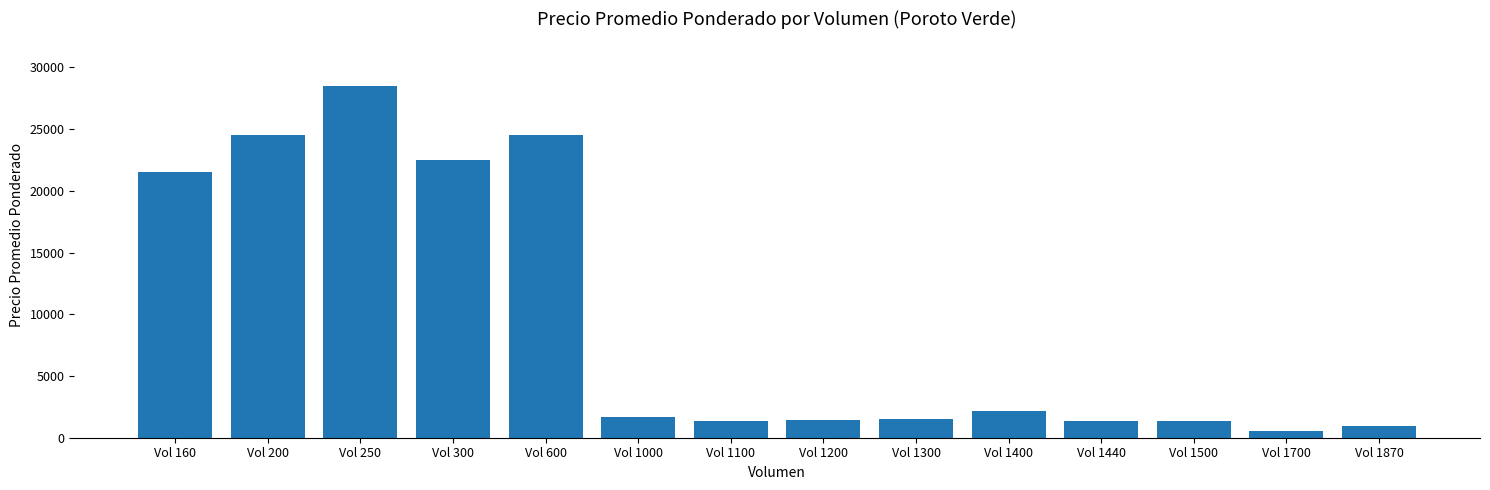

Does the chart contain any negative values?

No